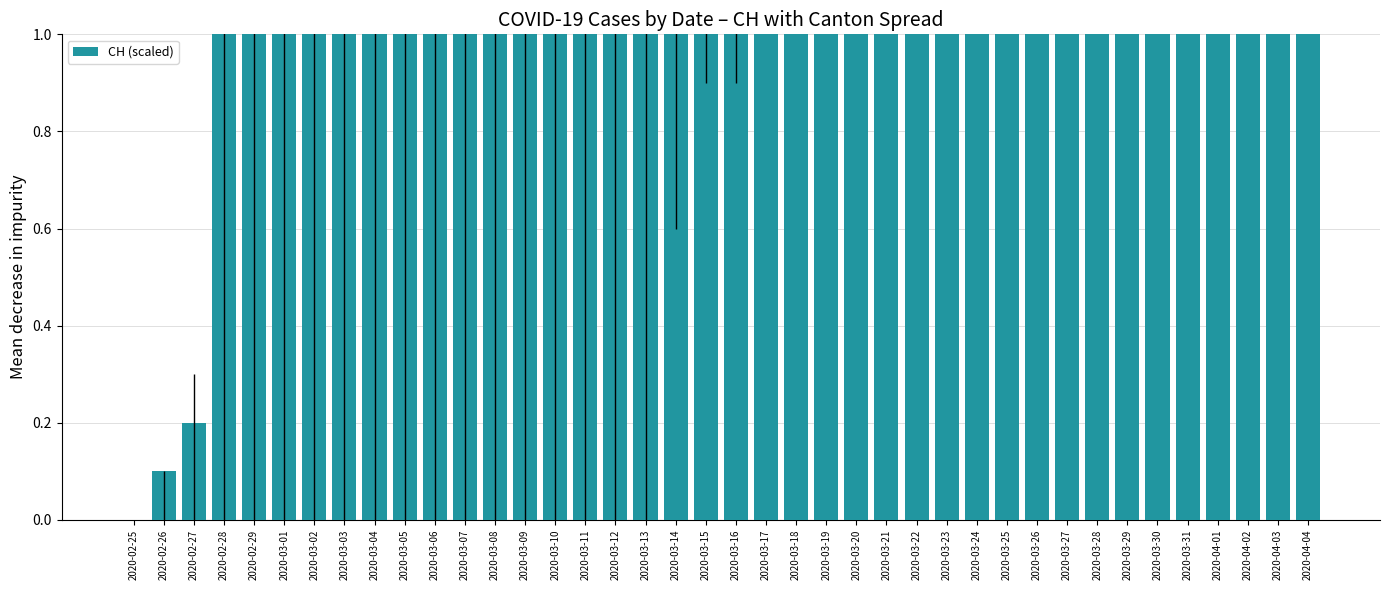

True or false: the data shows 256.2 at 2020-03-26.

False